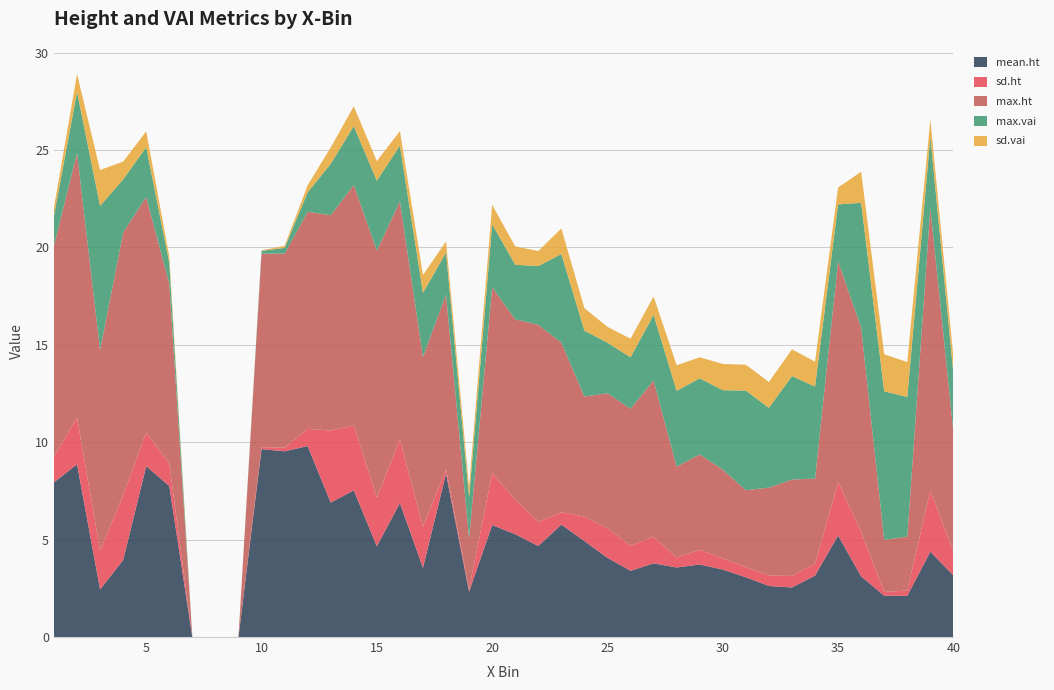

Reading left to right, what are all the values shown in this chart?

mean.ht: 7.9	8.9	2.4	4.0	8.8	7.8	0.0	0.0	0.0	9.7	9.5	9.8	6.9	7.5	4.7	6.9	3.6	8.4	2.3	5.8	5.3	4.7	5.8	4.9	4.1	3.4	3.8	3.6	3.7	3.5	3.1	2.6	2.5	3.2	5.2	3.1	2.1	2.1	4.4	3.2
sd.ht: 1.3	2.4	2.0	3.3	1.7	1.1	0.0	0.0	0.0	0.1	0.2	0.9	3.7	3.3	2.5	3.3	2.1	0.2	0.1	2.7	1.8	1.2	0.6	1.3	1.5	1.3	1.4	0.5	0.7	0.6	0.5	0.5	0.6	0.6	2.7	2.3	0.2	0.3	3.1	1.2
max.ht: 10.8	13.6	10.3	13.5	12.1	9.2	0.0	0.0	0.0	9.9	10.0	11.1	11.1	12.3	12.7	12.2	8.7	9.0	2.6	9.5	9.3	10.1	8.7	6.2	6.9	7.0	8.0	4.7	4.9	4.6	3.9	4.5	5.0	4.4	11.3	10.5	2.7	2.8	14.5	6.2
max.vai: 1.5	3.1	7.4	2.7	2.6	1.1	0.0	0.0	0.0	0.1	0.3	1.0	2.6	3.0	3.6	2.9	3.3	2.1	2.1	3.2	2.8	3.0	4.5	3.4	2.6	2.6	3.4	3.9	3.9	4.1	5.1	4.1	5.3	4.7	2.9	6.4	7.6	7.2	3.6	3.0
sd.vai: 0.4	0.9	1.8	0.9	0.8	0.3	0.0	0.0	0.0	0.0	0.1	0.4	0.8	1.0	1.0	0.7	0.9	0.6	0.5	1.0	0.9	0.8	1.3	1.2	0.8	1.0	0.9	1.3	1.1	1.3	1.3	1.3	1.4	1.3	0.9	1.6	1.9	1.8	0.9	0.8